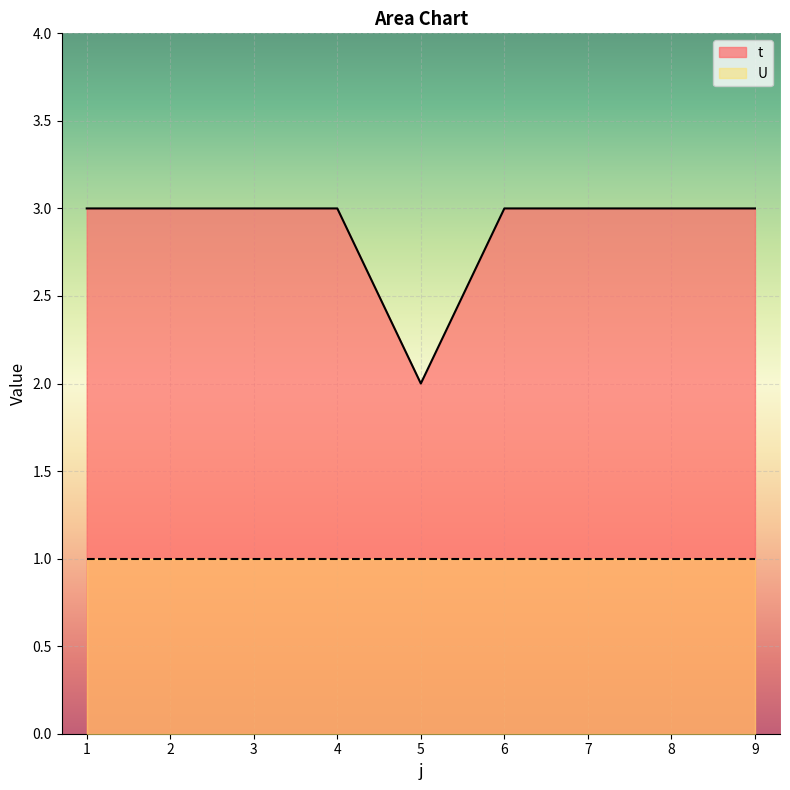

What is the smallest value displayed?

1